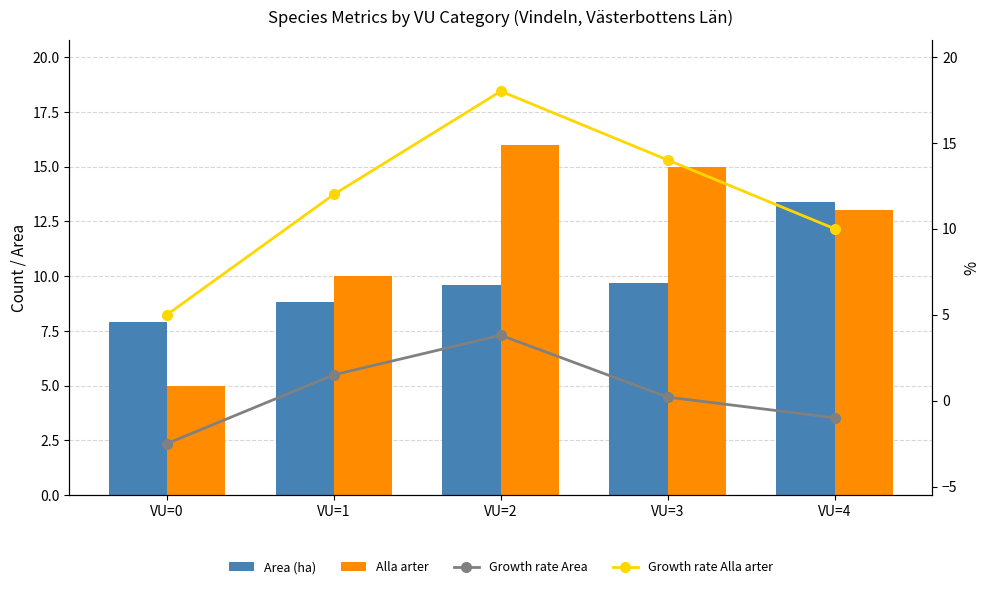

Reading right to left, transcribe all the data shown in this chart.

Area (ha): 13.4	9.7	9.6	8.8	7.9
Alla arter: 13.0	15.0	16.0	10.0	5.0
Growth rate Area: -1.0	0.2	3.8	1.5	-2.5
Growth rate Alla arter: 10.0	14.0	18.0	12.0	5.0